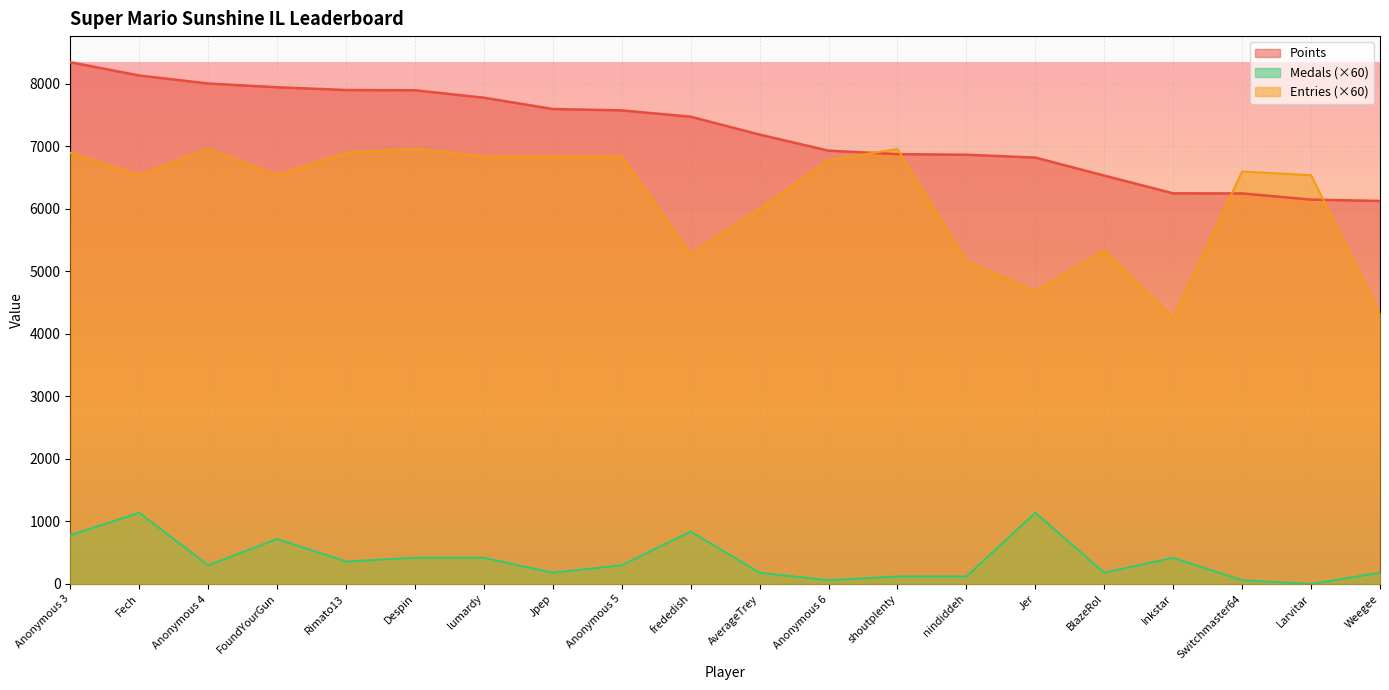

What is the label of the 18th point from the right?

Anonymous 4